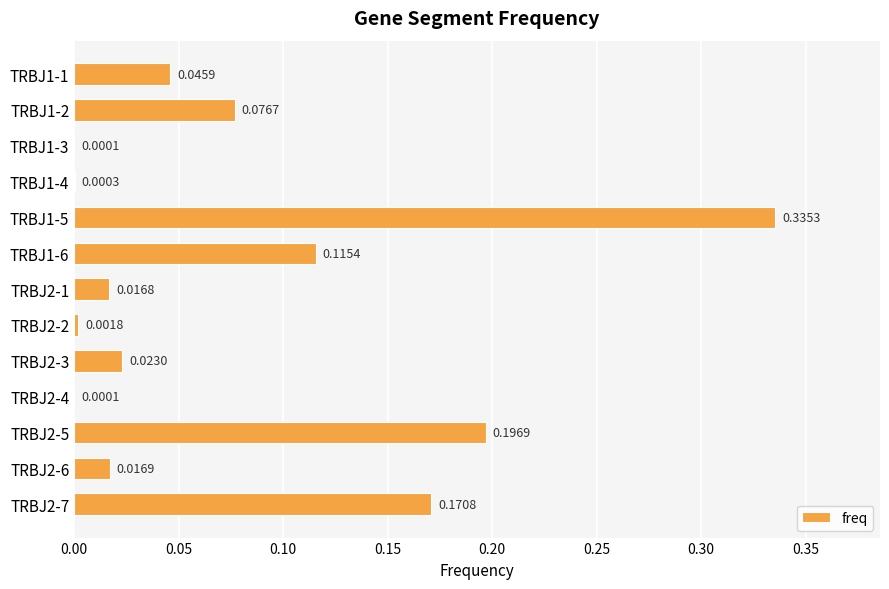

Between TRBJ1-4 and TRBJ2-5, which is larger?

TRBJ2-5